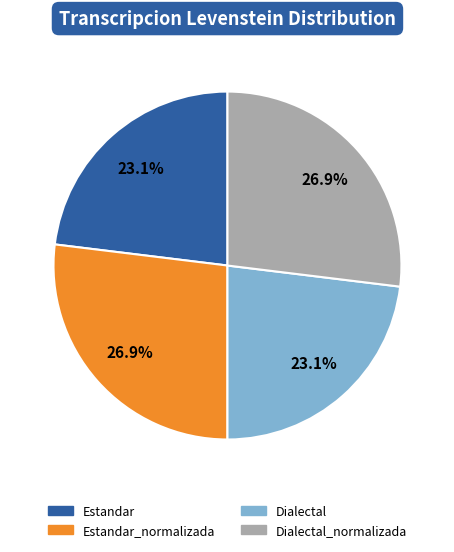

Is Estandar_normalizada the majority of the pie?

No